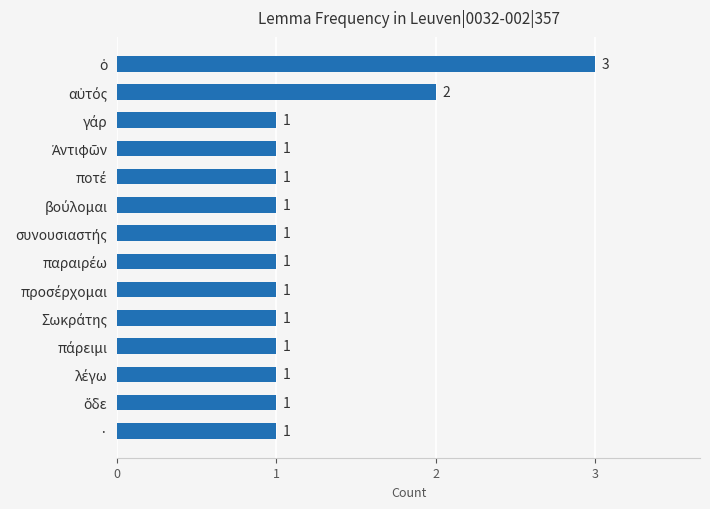

What is the difference between the maximum and minimum values?

2